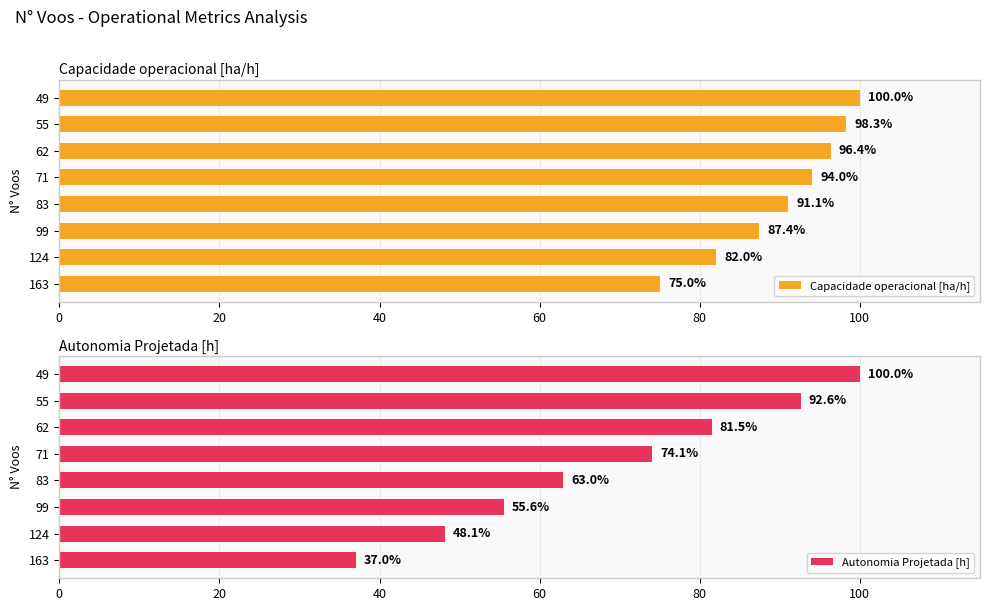

True or false: Capacidade operacional [ha/h] has a value of 96.4 at 62.

True